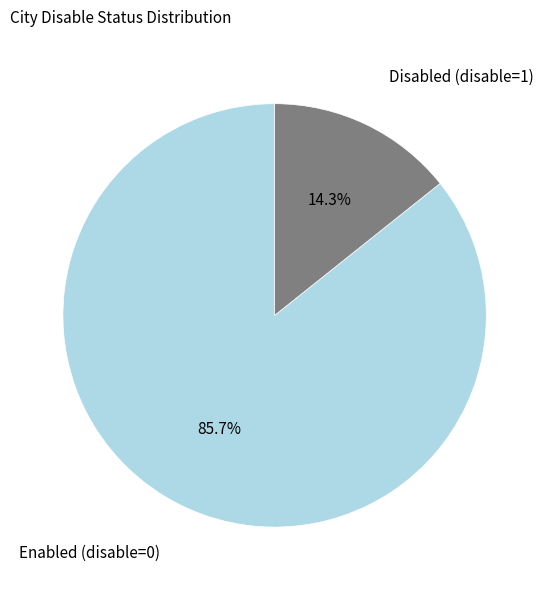

Count the number of slices in the pie.

2